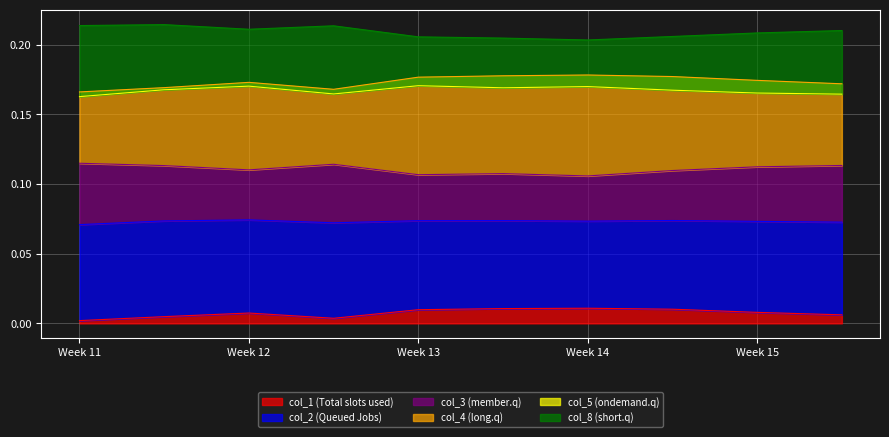

True or false: col_2 and col_1 intersect in this chart.

False